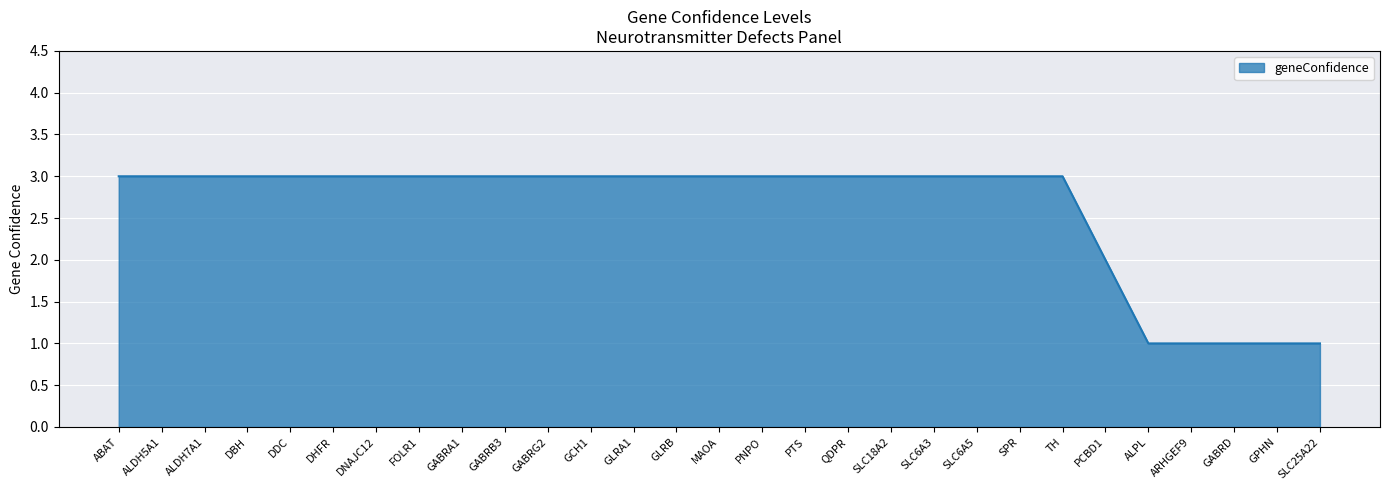

The chart shows a value of 3 at QDPR. True or false?

True